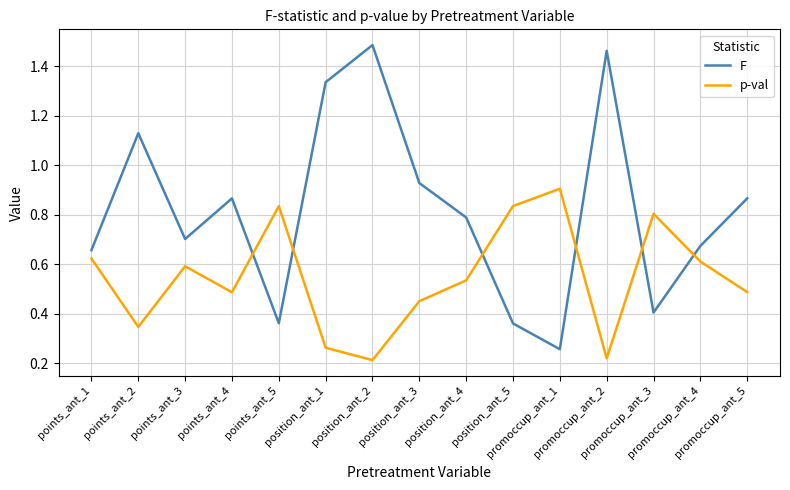

Which series has the largest total across all categories?

F